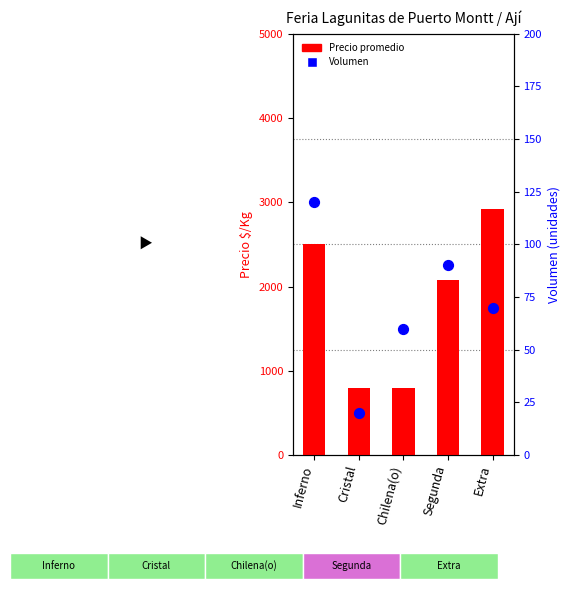

What is the total value across all series at Chilena(o)?

860